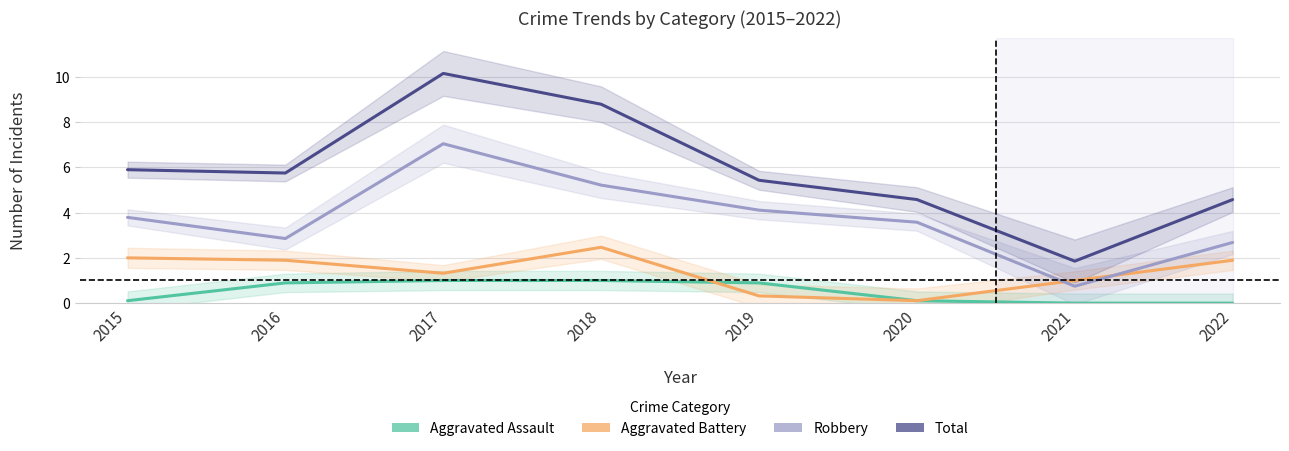

Where is Aggravated Assault nearest to the value 0?

2022